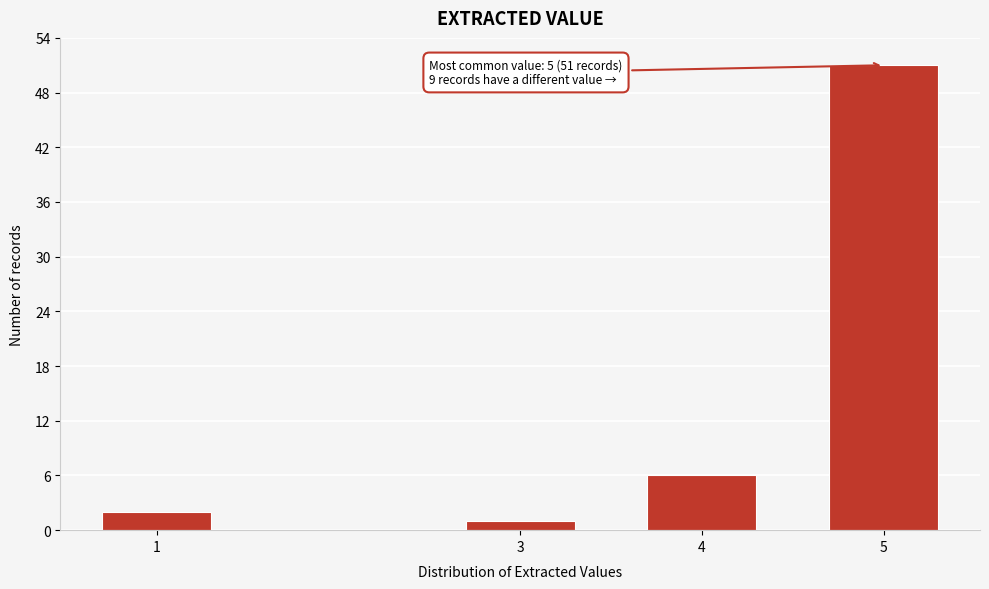

Reading left to right, what are all the values shown in this chart?

2	1	6	51